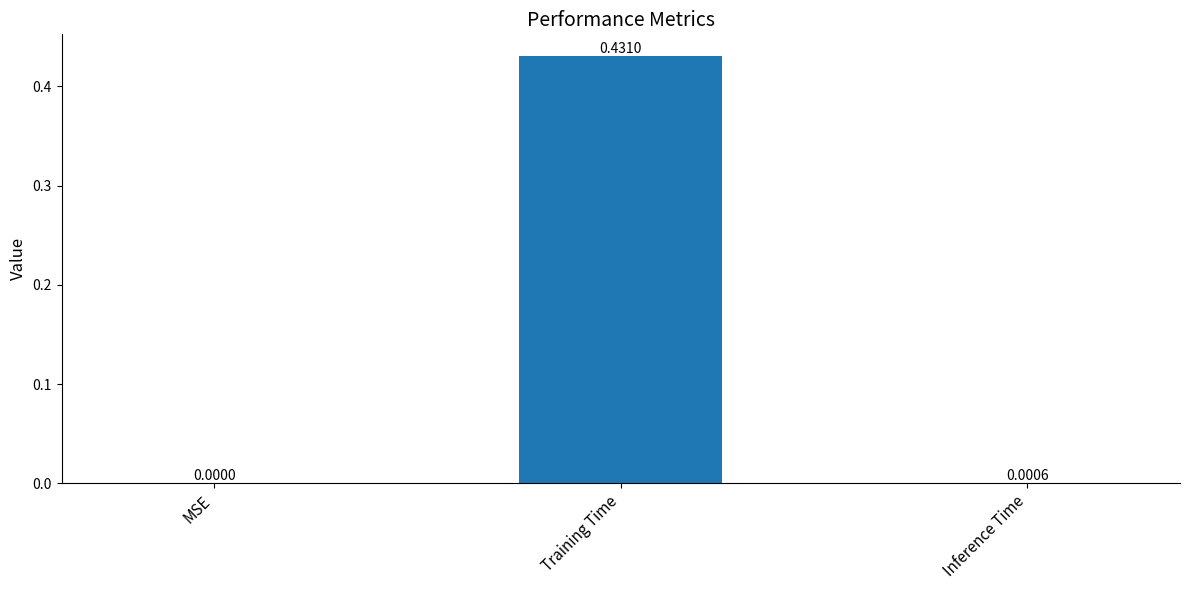

What is the change in value from MSE to Training Time?

+0.4